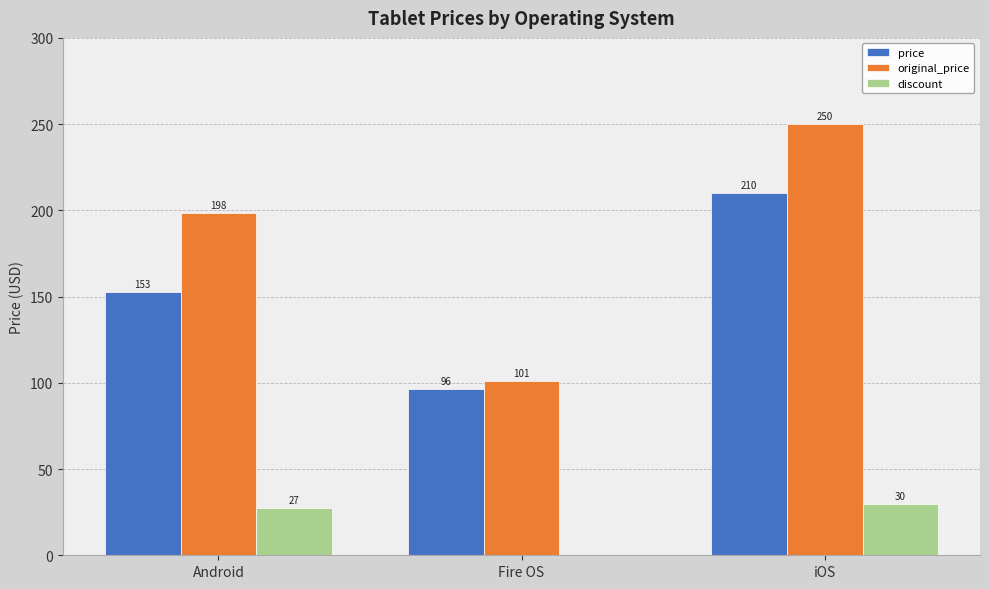

Which series changed the most between Android and iOS?

price